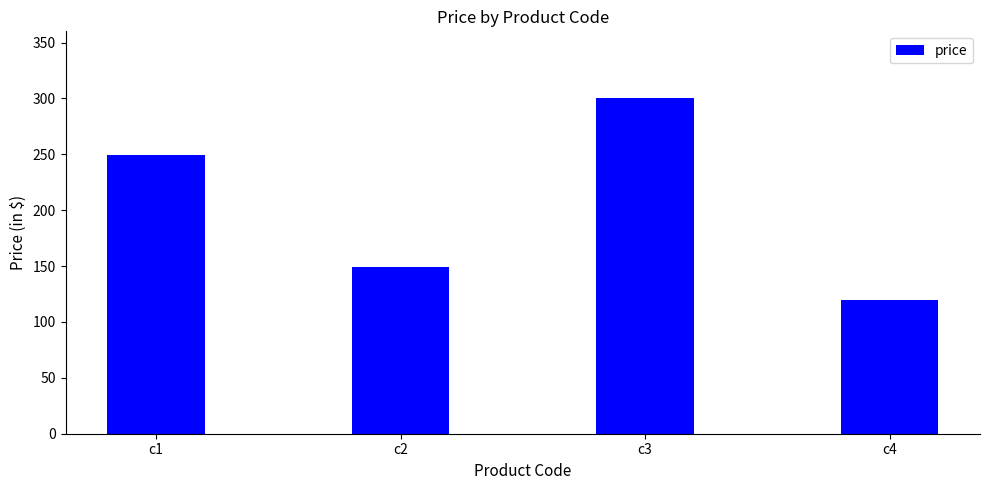

What is the sum of all values?

818